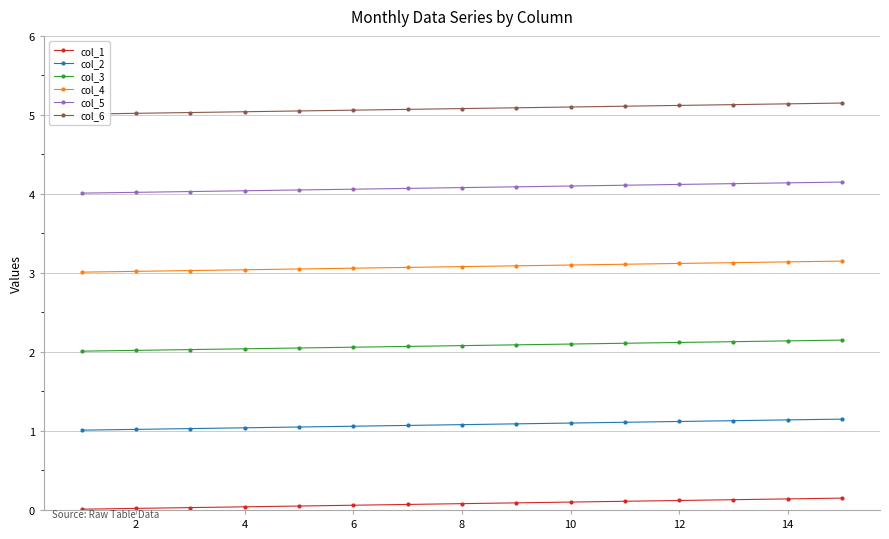

True or false: col_1 has more than 0 interior local peaks.

False